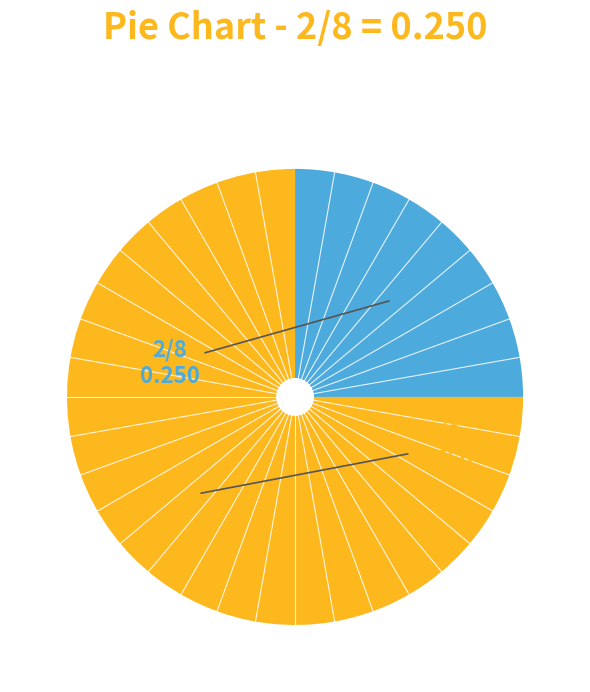

Is there any slice that represents more than half of the pie?

Yes